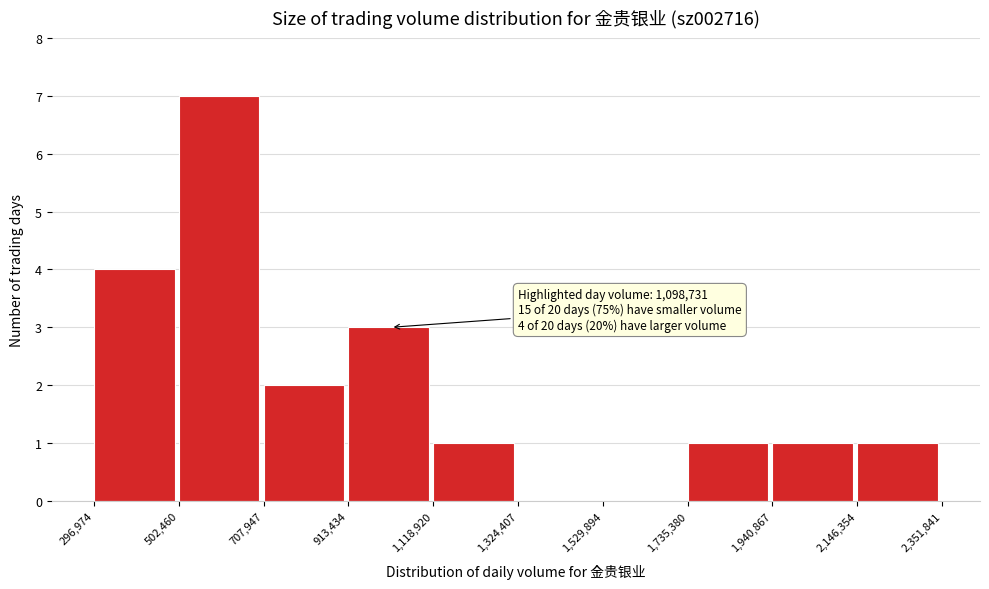

Over which range of the x-axis is the bar tallest?

502,460 to 707,947